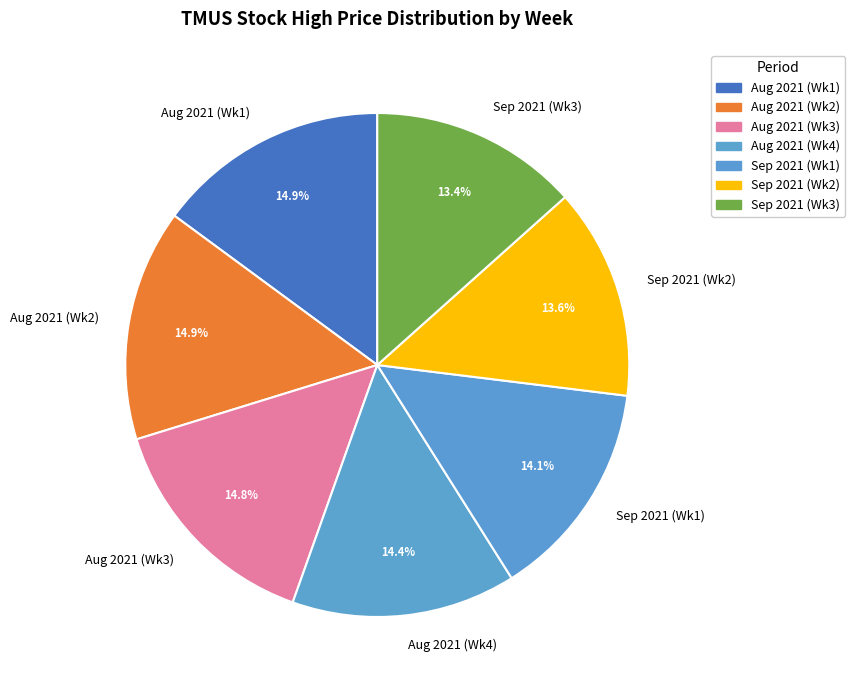

Does any single category account for the majority?

No